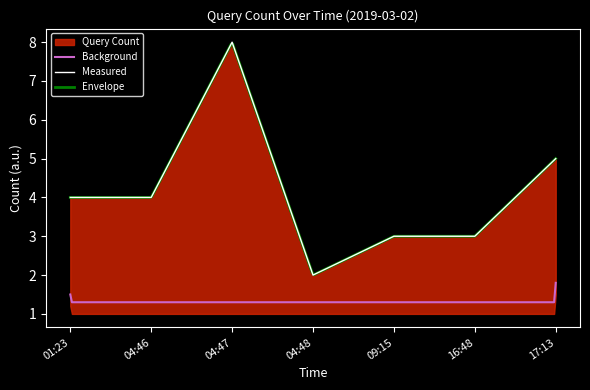

Which has a higher value, 04:46 or 17:13?

17:13